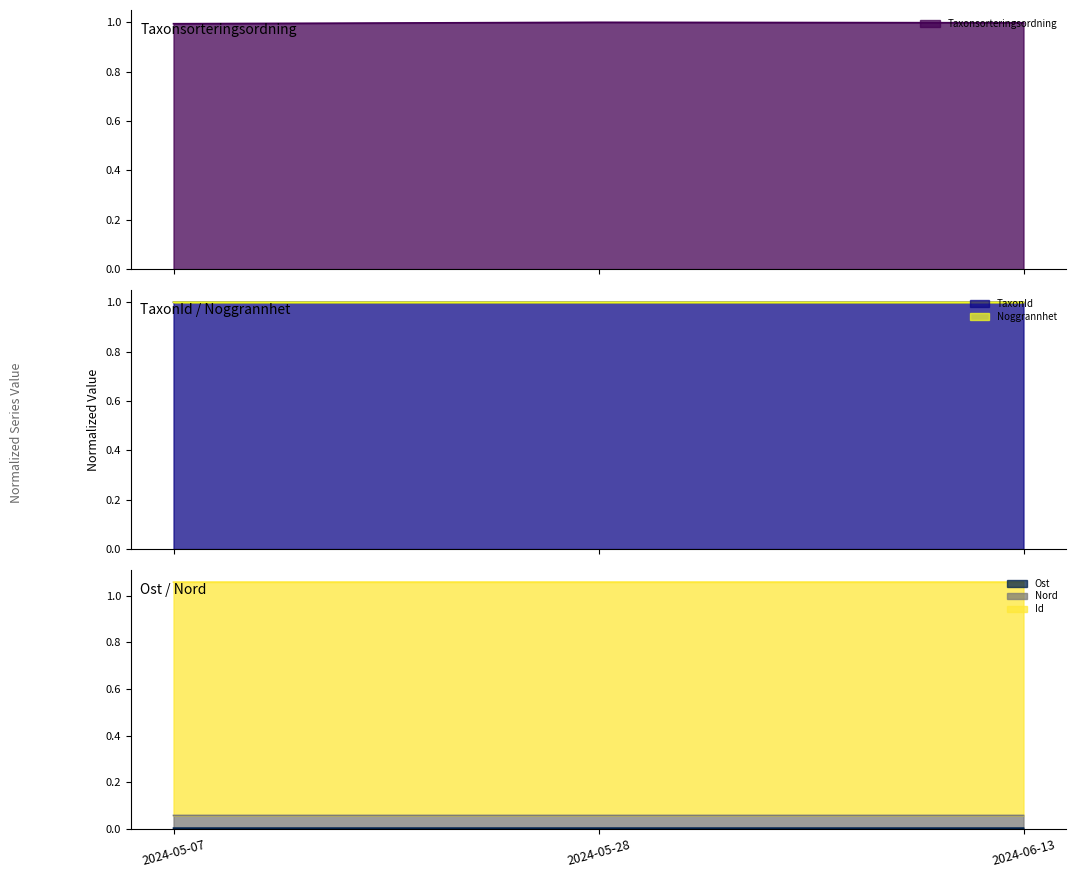

What is the minimum value for Taxonsorteringsordning?

1.0